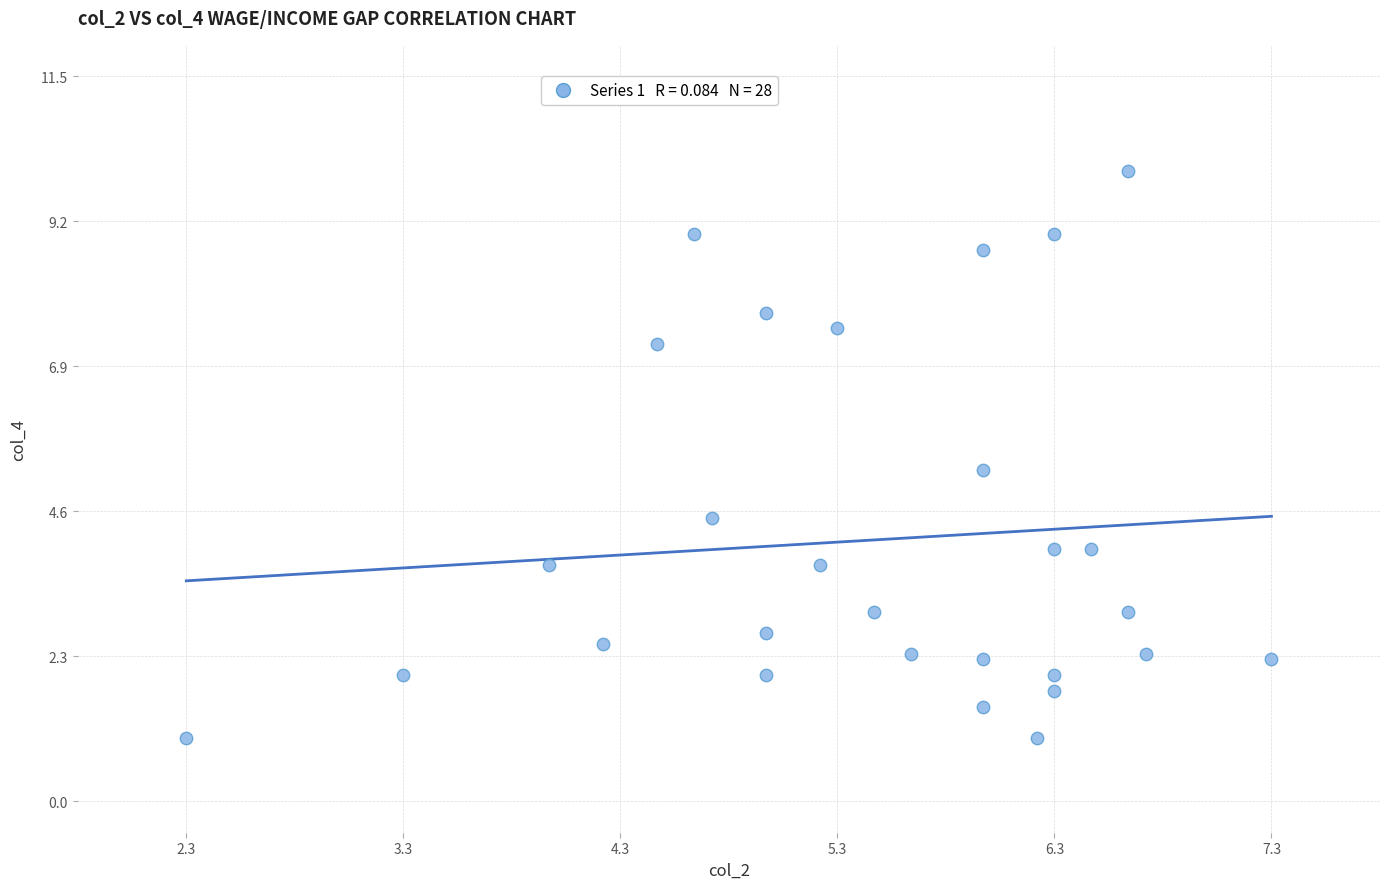

What is the range of Y values (max minus min)?

9.0